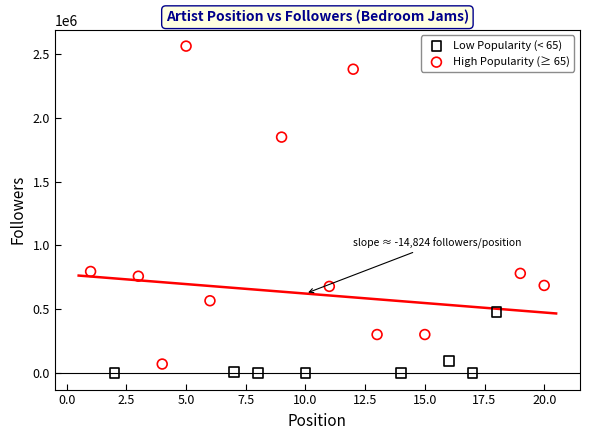

Which series has the largest Y range (max minus min)?

High Popularity (≥ 65)